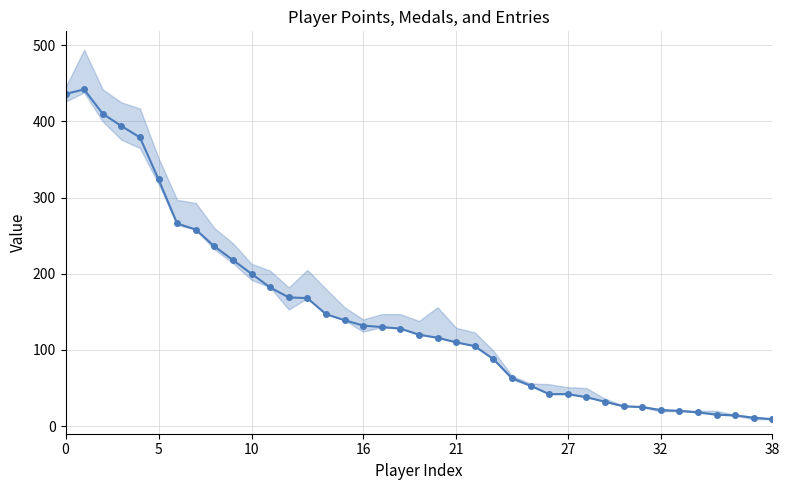

How many data points are above 120?

19